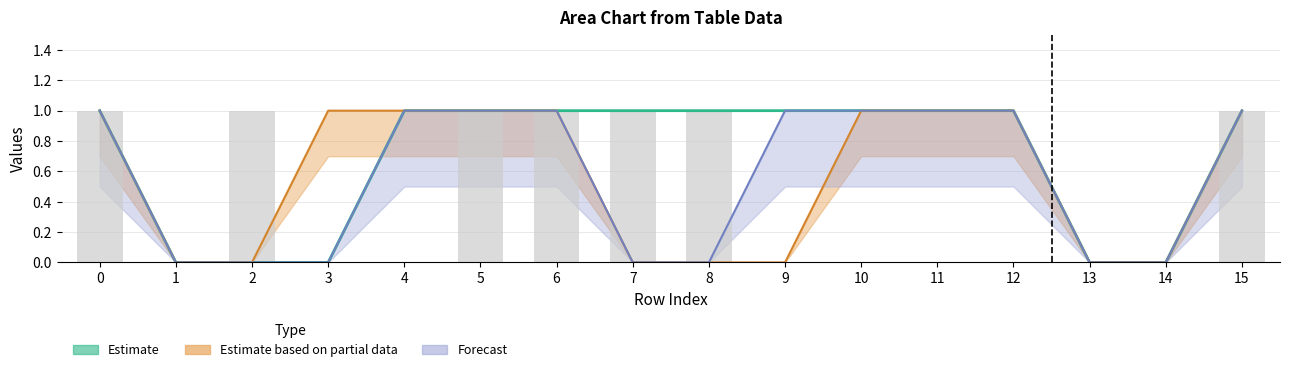

What is the maximum value shown in the chart?

1